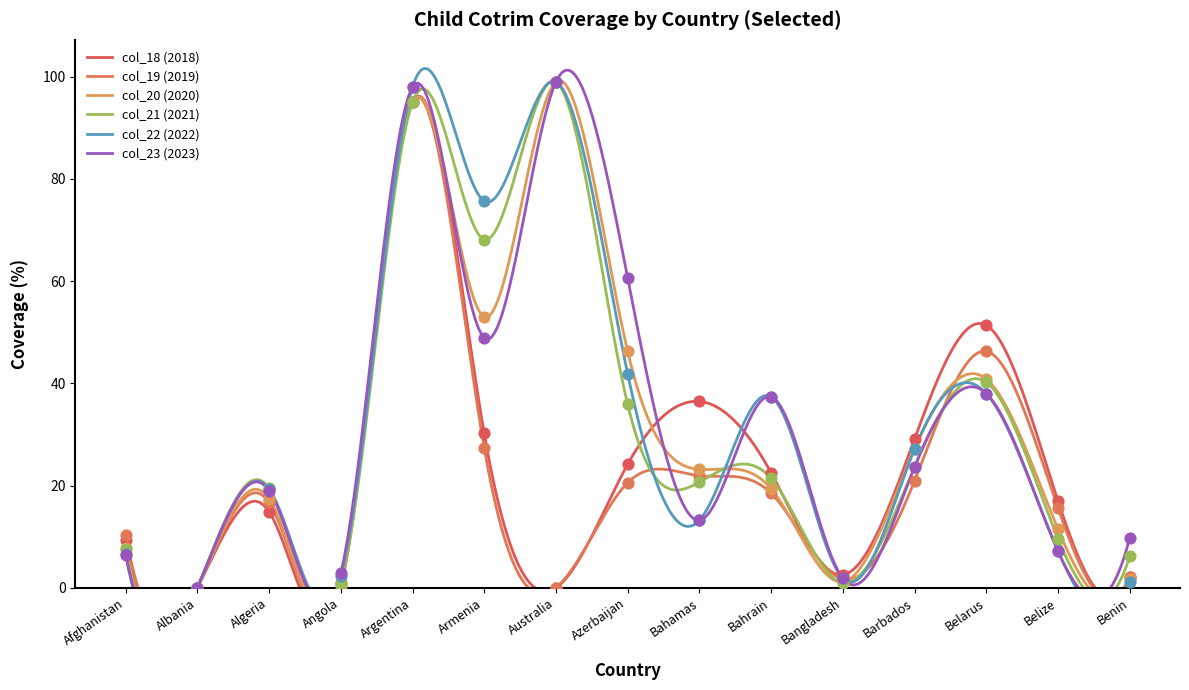

Which series reaches the maximum Y coordinate?

col_20 (2020)